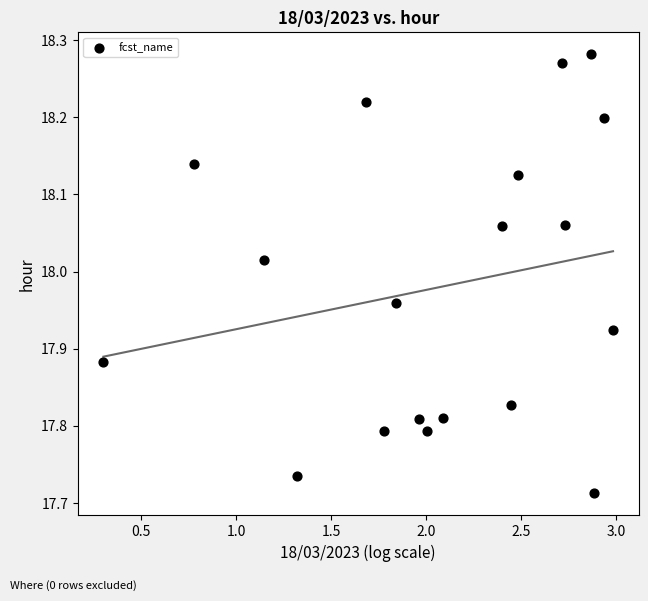

What is the range of X values (max minus min)?

2.7